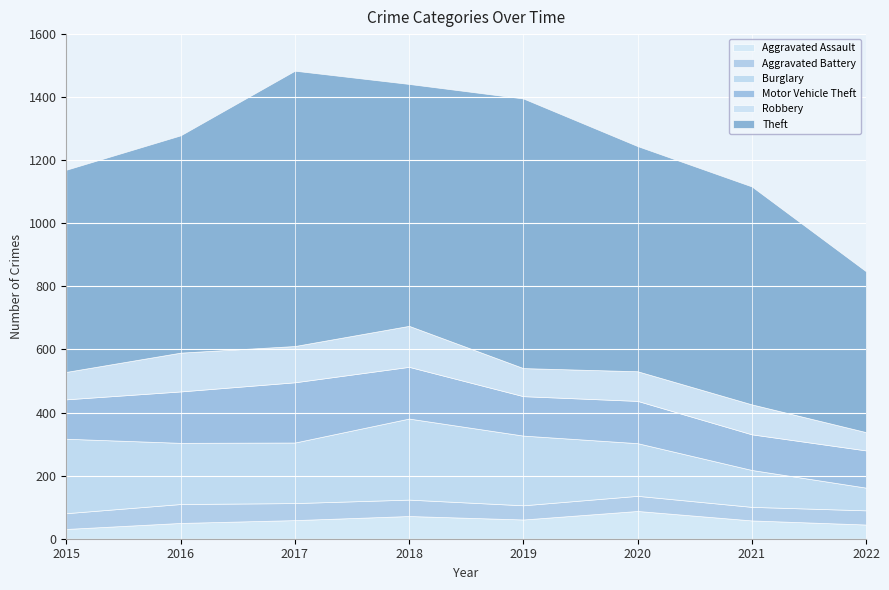

The Burglary series shows 264 at 2017. True or false?

False